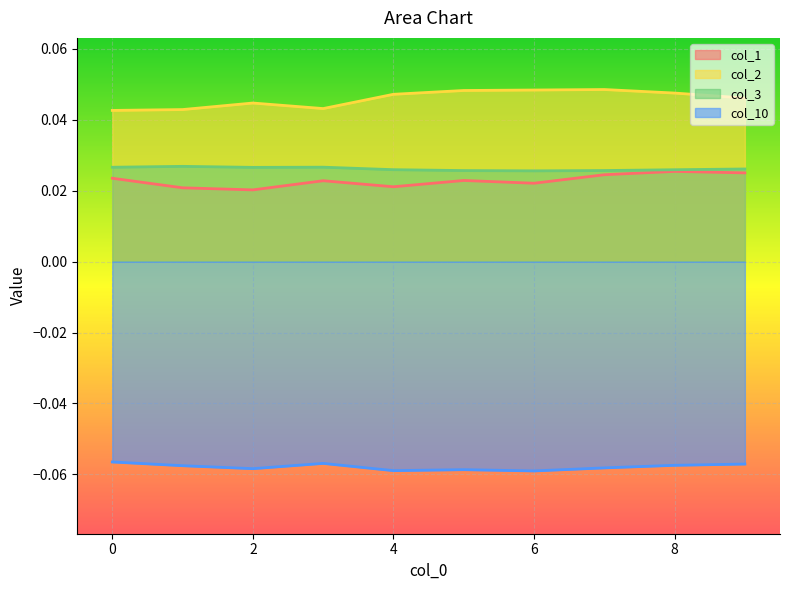

Is it true that col_2 equals 0.0 at 8?

False